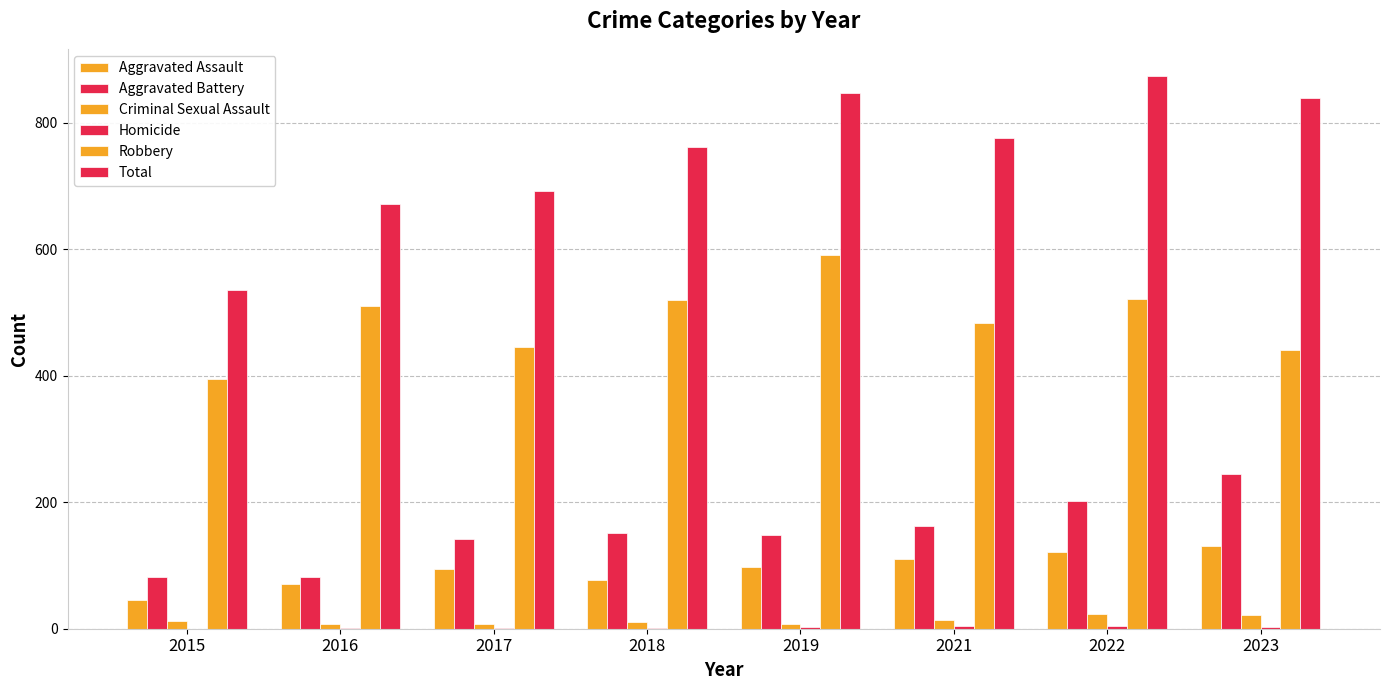

Is the value of Homicide at 2019 greater than the value of Robbery at 2021?

No